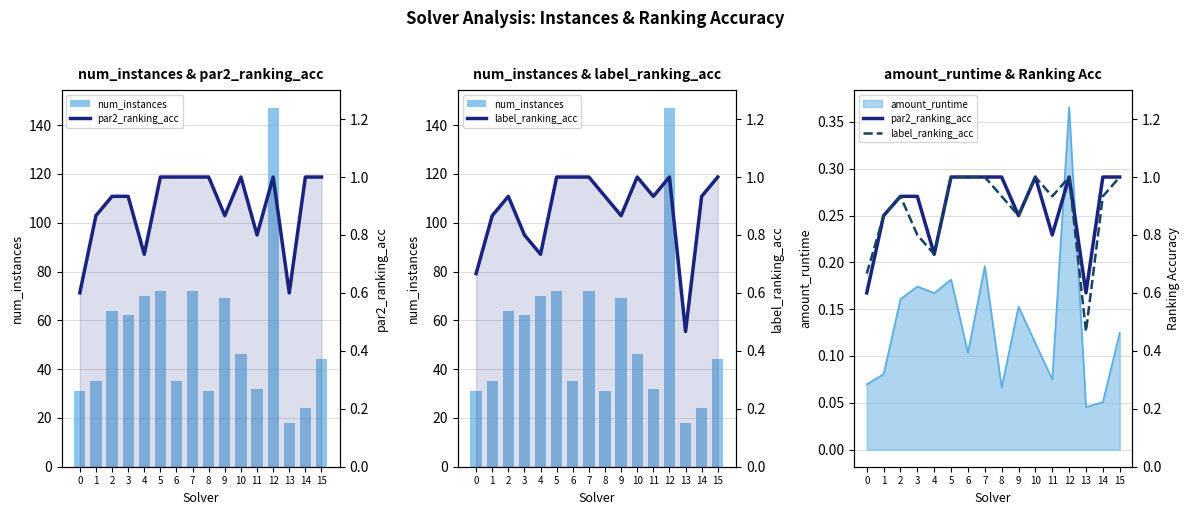

What is the approximate value of par2_ranking_acc at 5?

1.0